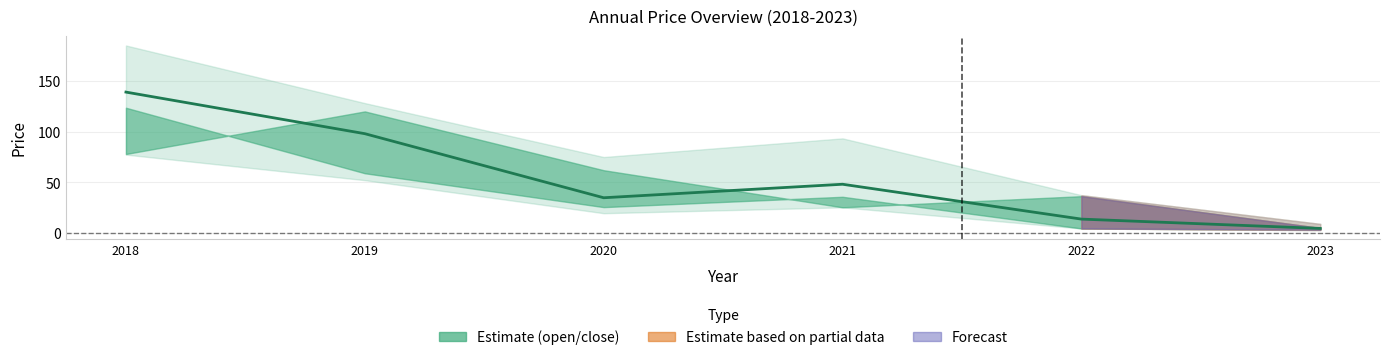

Reading left to right, extract all data points from this chart.

139.0	98.0	34.8	48.2	13.8	4.6